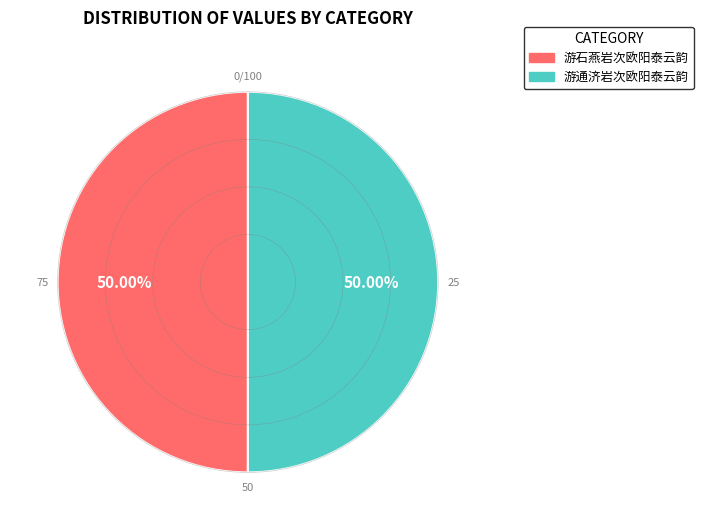

What is the ratio of the value at 游通济岩次欧阳泰云韵 to the value at 游石燕岩次欧阳泰云韵?

1.0